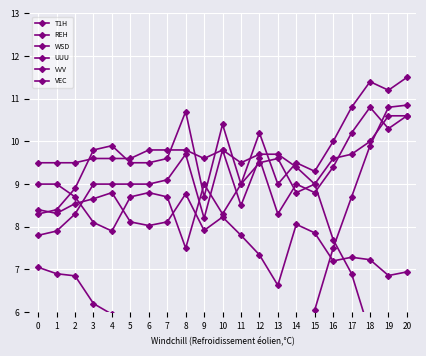

The value of T1H at 13 is 7.7. True or false?

False